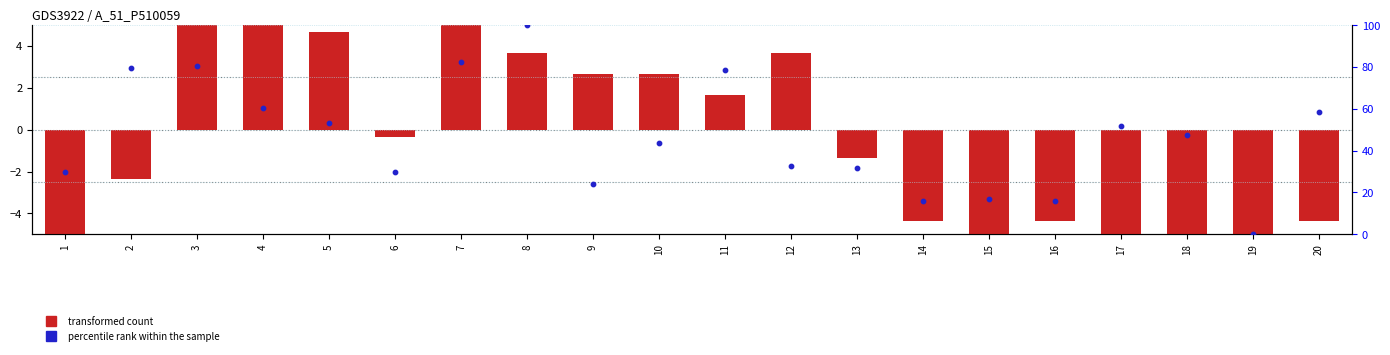

What is the total value across all series at 3?

87.9